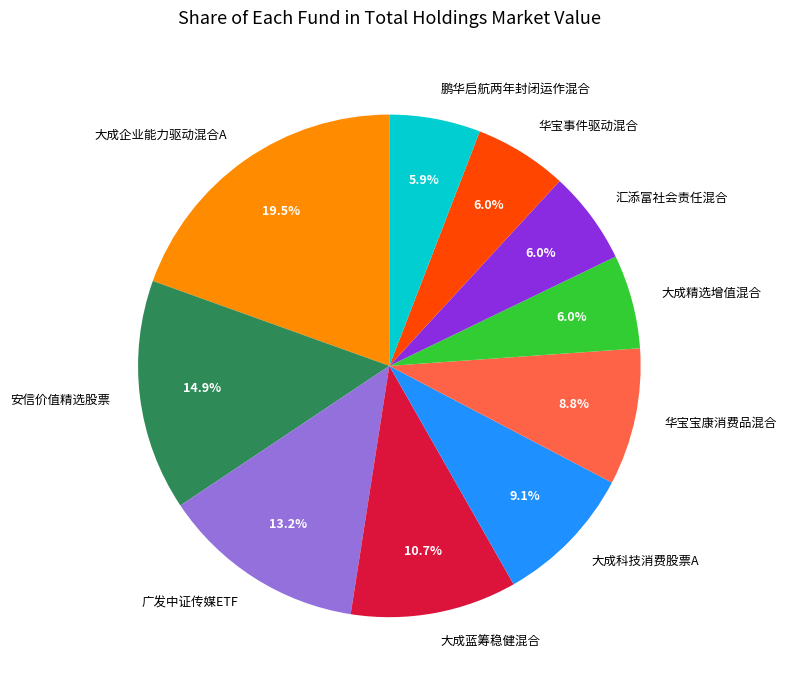

Is the sum of 大成企业能力驱动混合A and 华宝宝康消费品混合 greater than half?

No